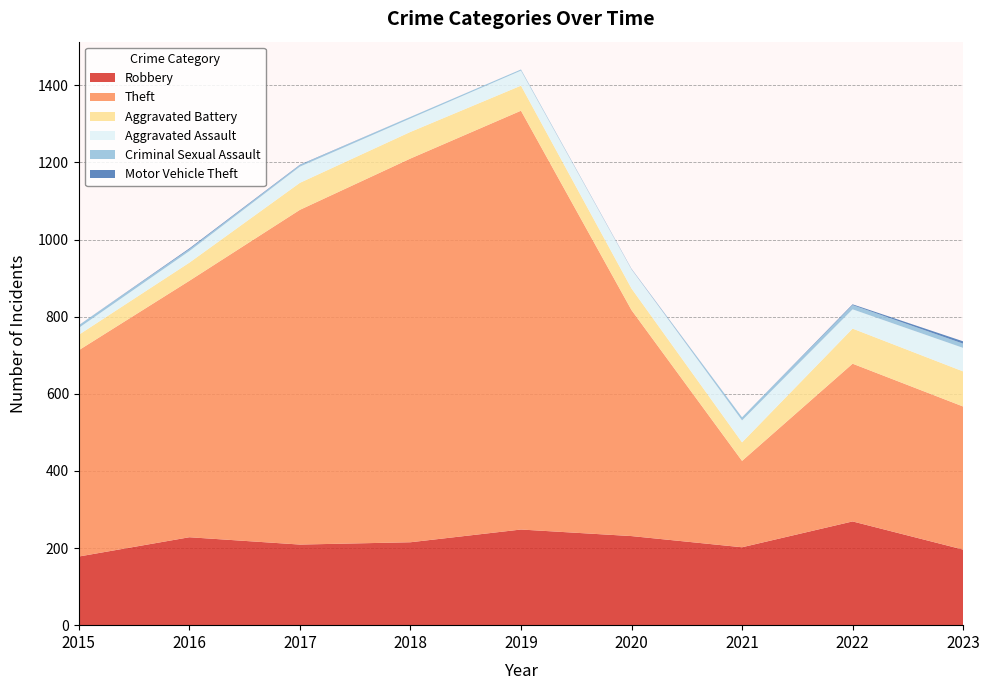

Reading left to right, transcribe all the data shown in this chart.

Robbery: 178	228	209	215	248	231	202	269	196
Theft: 535	665	868	995	1086	586	224	409	371
Aggravated Battery: 40	47	70	69	65	56	48	91	91
Aggravated Assault: 18	30	42	35	39	50	57	50	61
Criminal Sexual Assault: 7	5	4	4	3	0	8	11	11
Motor Vehicle Theft: 0	2	1	0	0	1	0	2	6